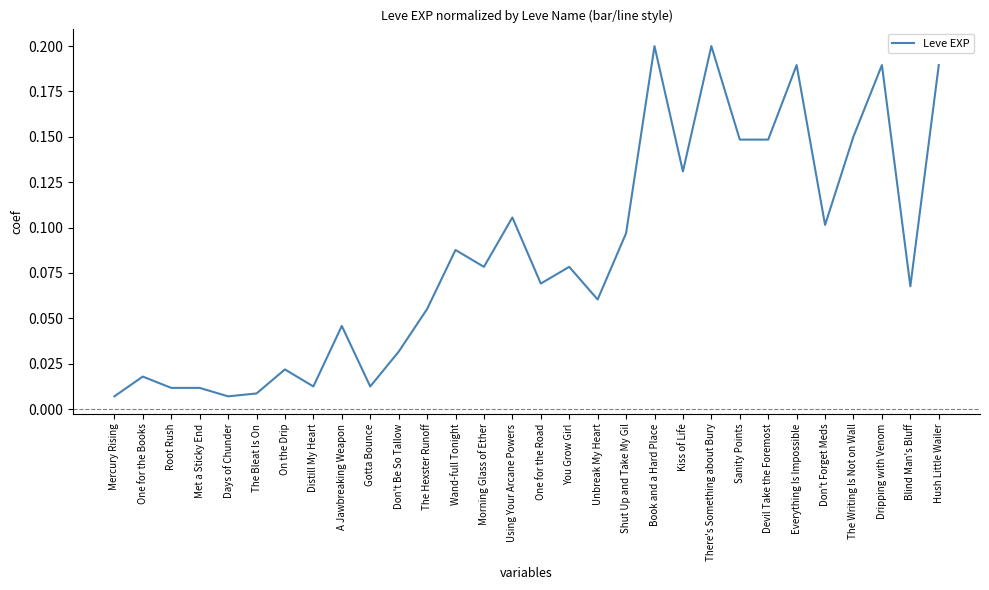

True or false: the data has more than 1 interior local peaks.

True